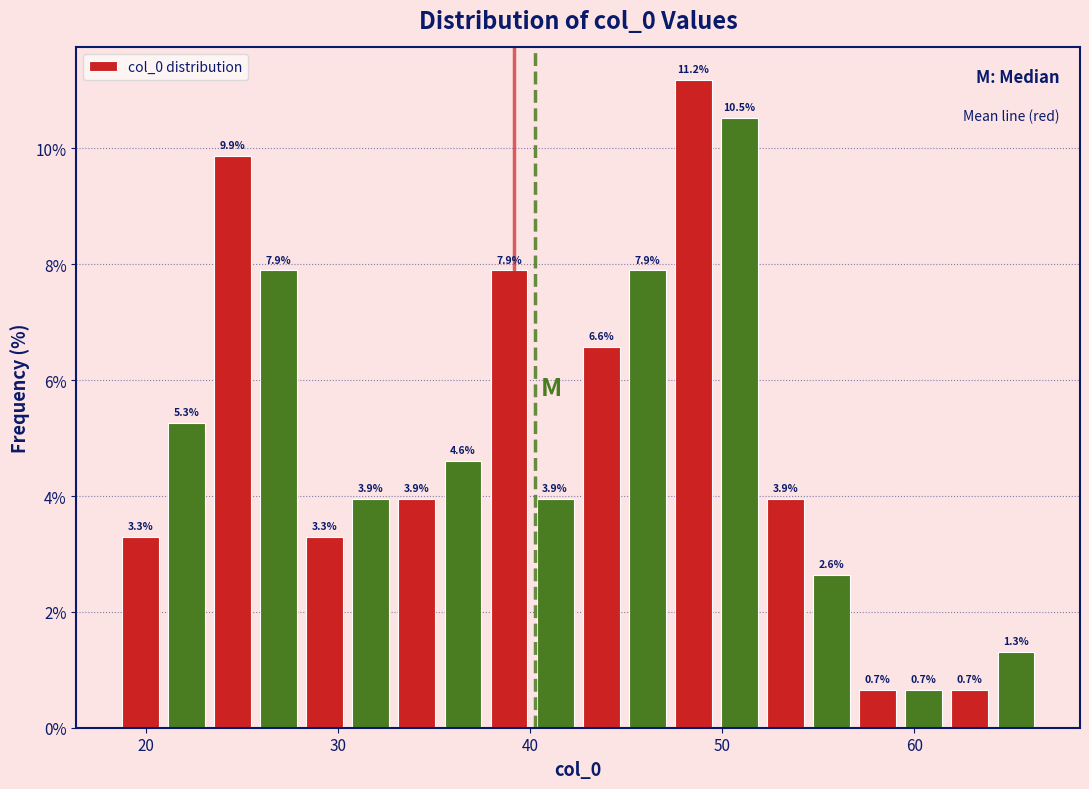

Read against the x-axis, roughly where is the centre of the tallest bar?

49